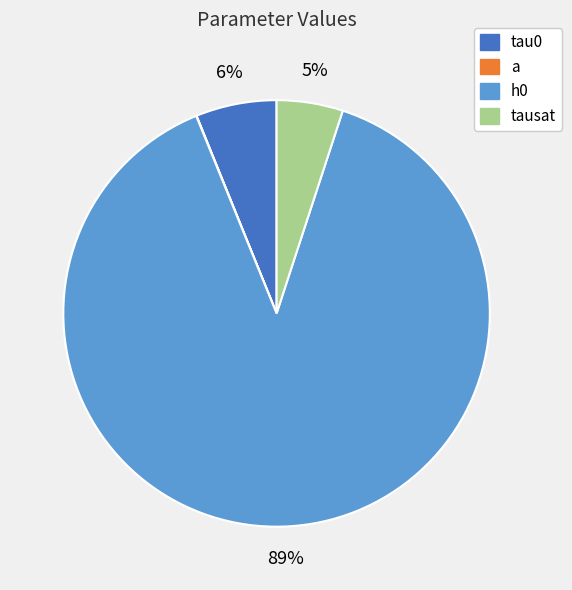

To the nearest percent, what is the combined percentage of tausat and tau0?

11%